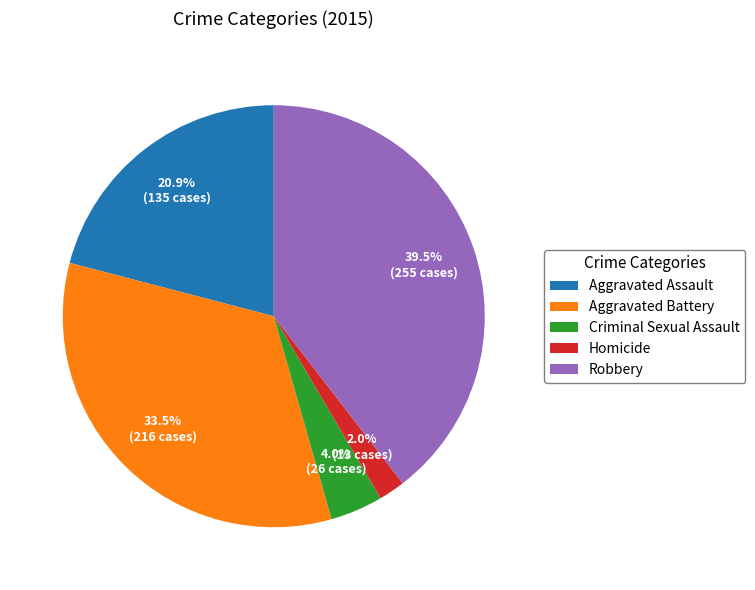

Rank the categories by value from highest to lowest.

Robbery, Aggravated Battery, Aggravated Assault, Criminal Sexual Assault, Homicide